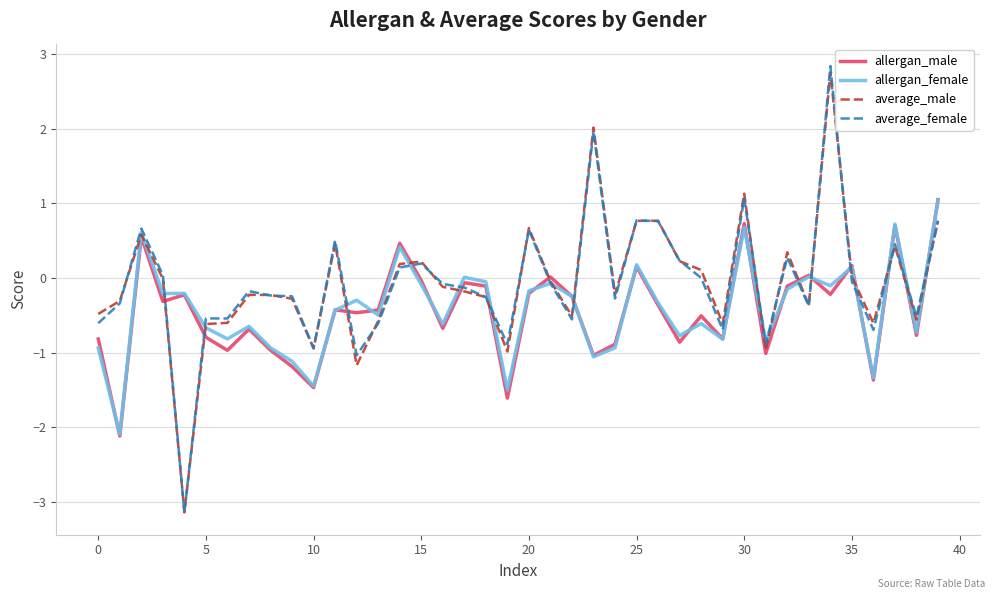

After their last crossing, which series has the higher values: average_female or allergan_female?

allergan_female